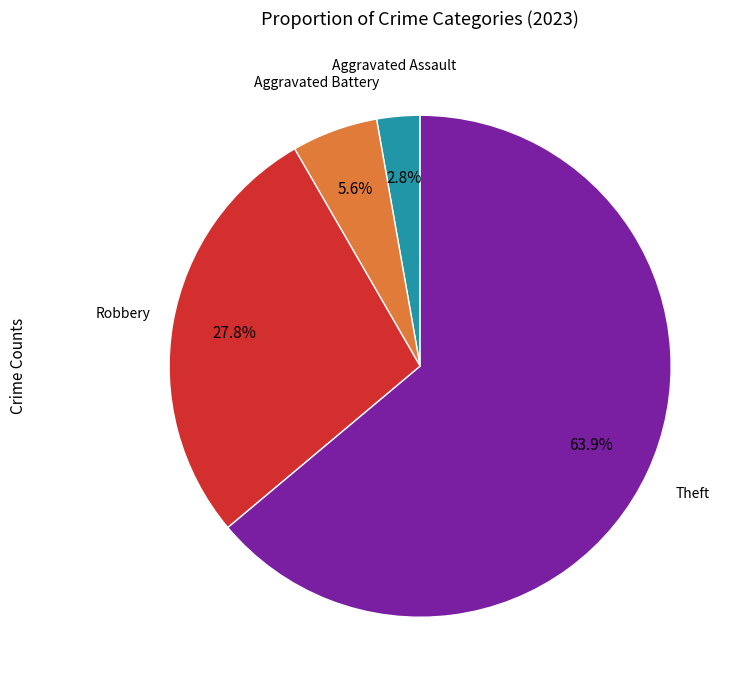

Is there any slice that represents more than half of the pie?

Yes